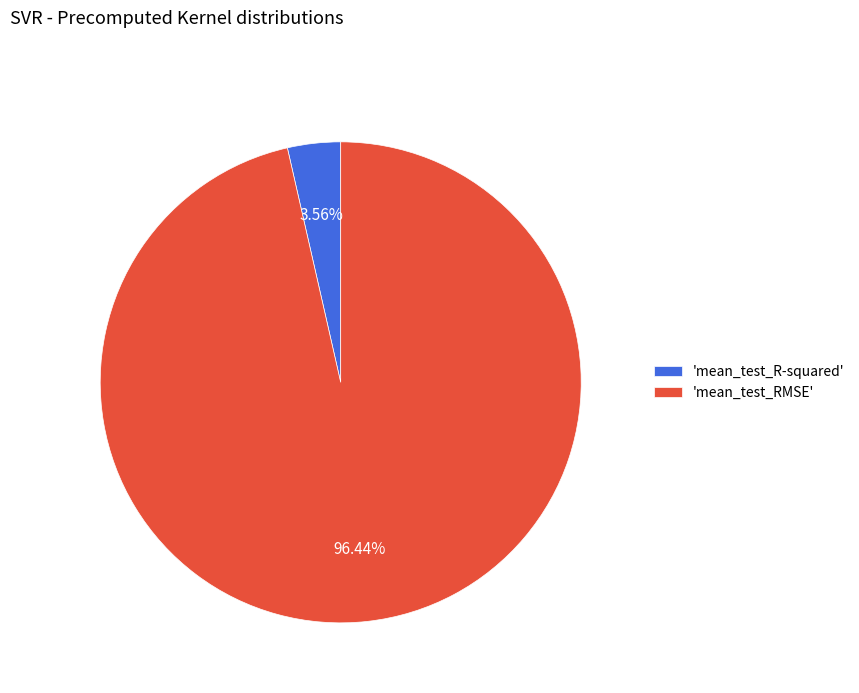

To the nearest percent, what is the average slice percentage?

50%